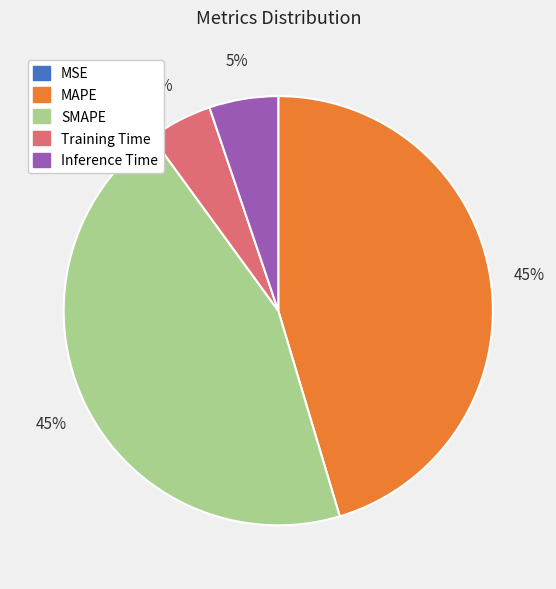

The MAPE slice represents 45% of the pie. True or false?

True